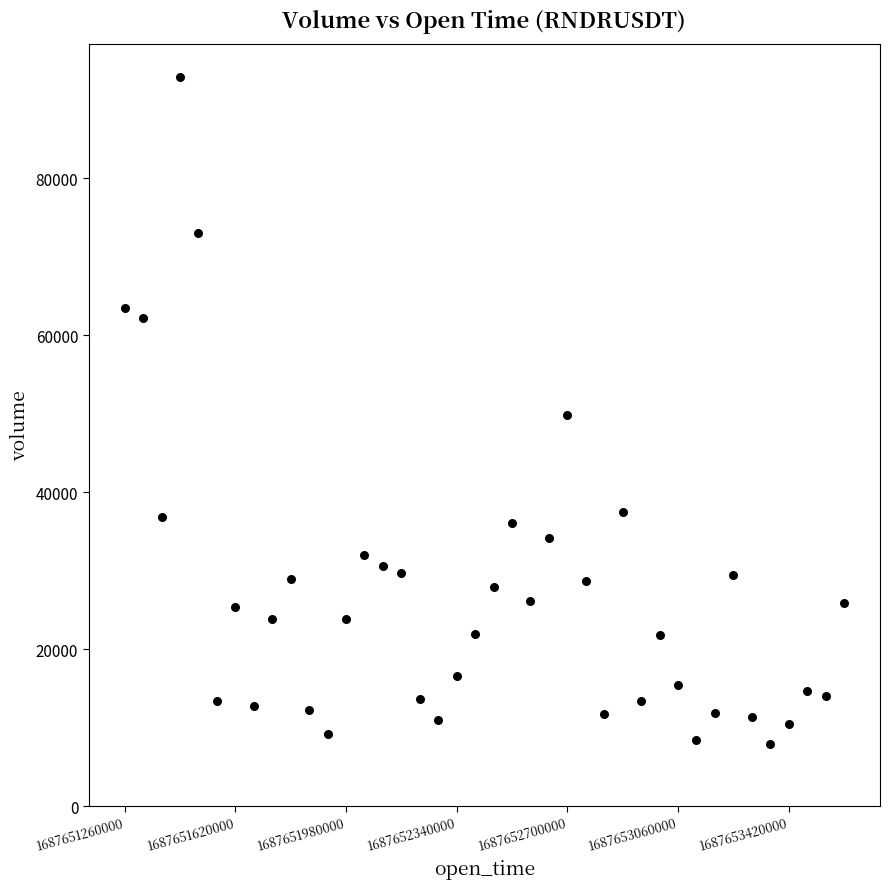

What is the range of Y values (max minus min)?

84959.4